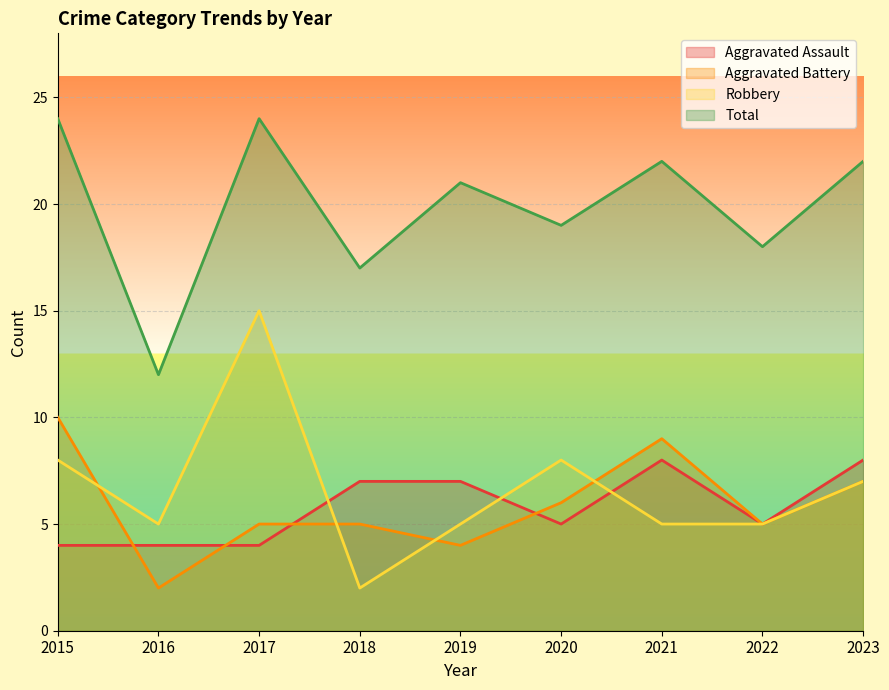

What is the value of the Aggravated Assault point at the 2nd from the left?

4